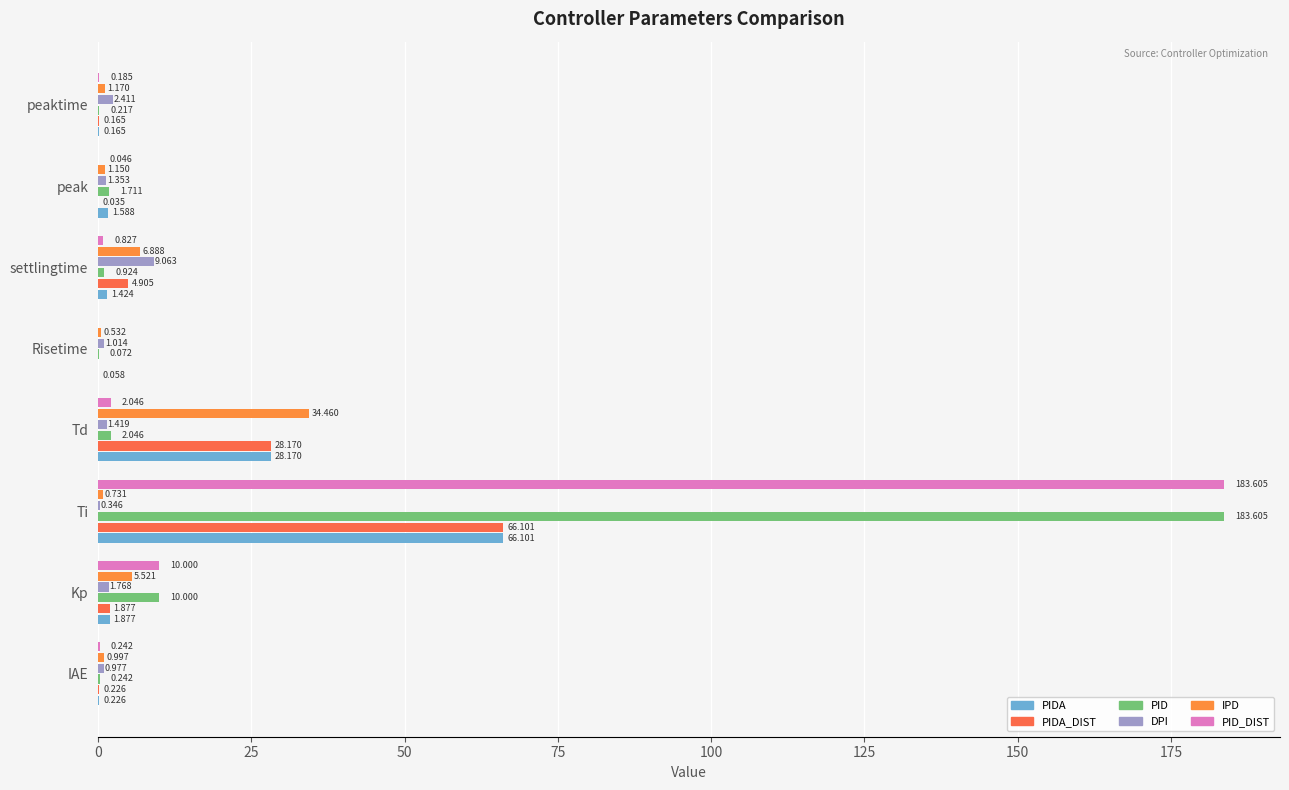

Which series has the largest total across all categories?

PID